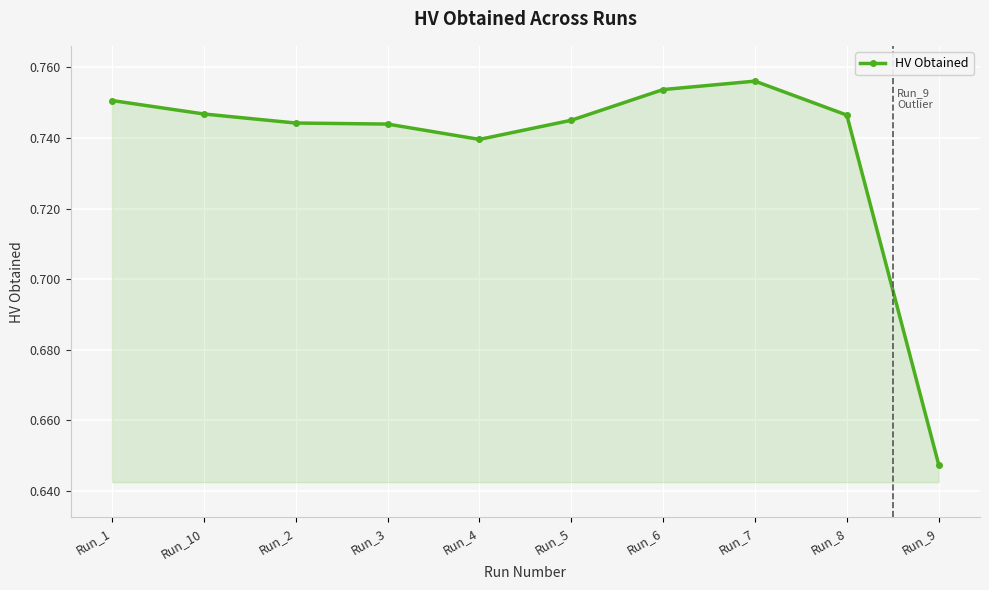

True or false: the data shows 1.1 at Run_1.

False